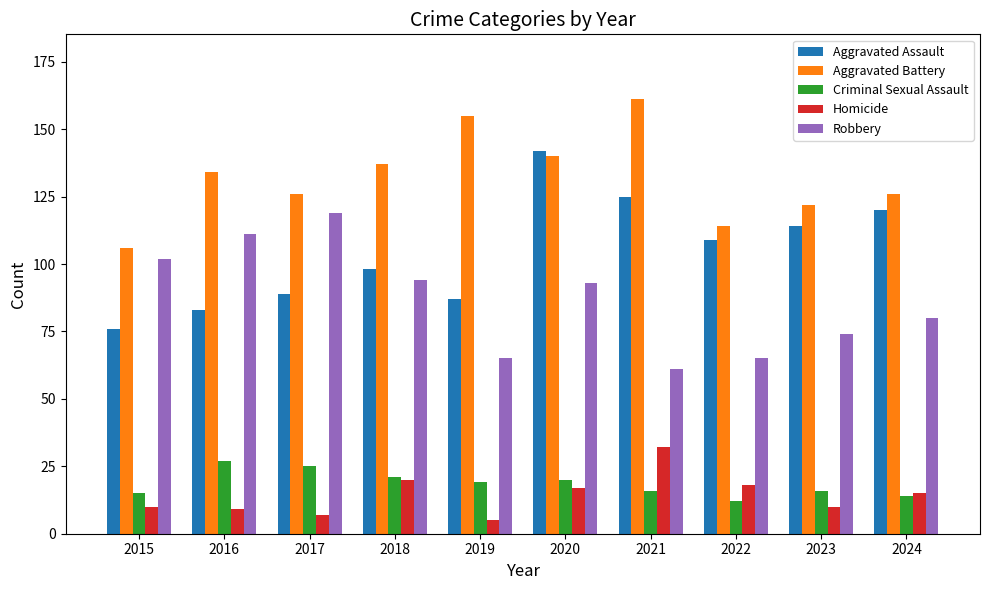

What is the minimum value for Aggravated Battery?

106